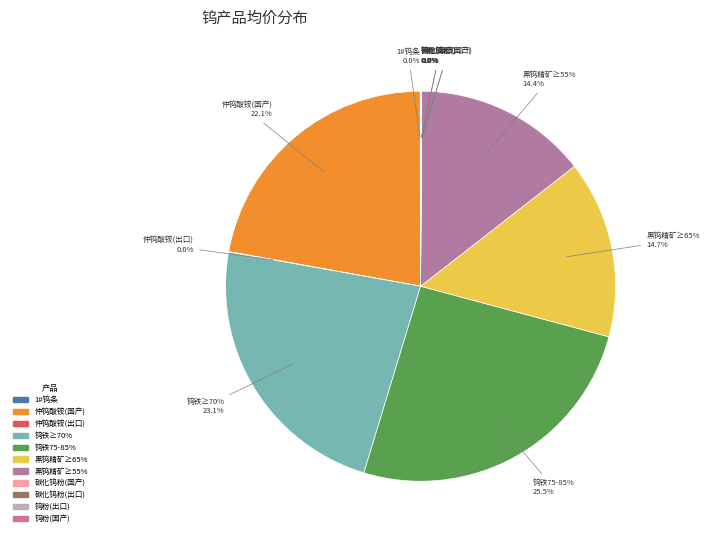

Approximately how many times larger is the value at 黑钨精矿≥65% compared to 碳化钨粉(国产)?

431.7